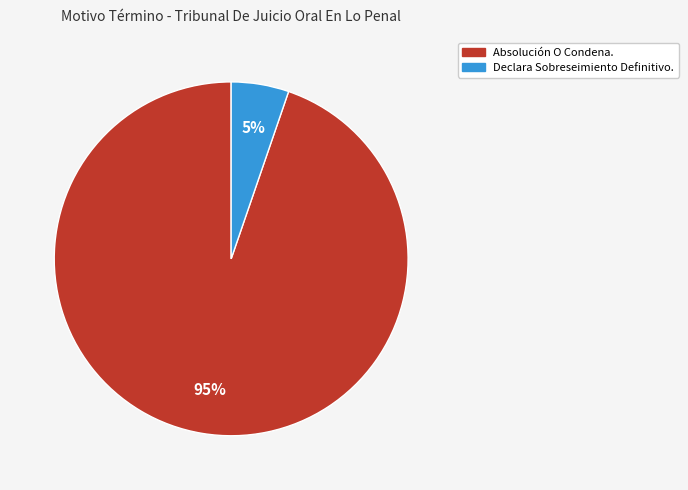

Is it true that Absolución O Condena. is 86% of the pie?

False